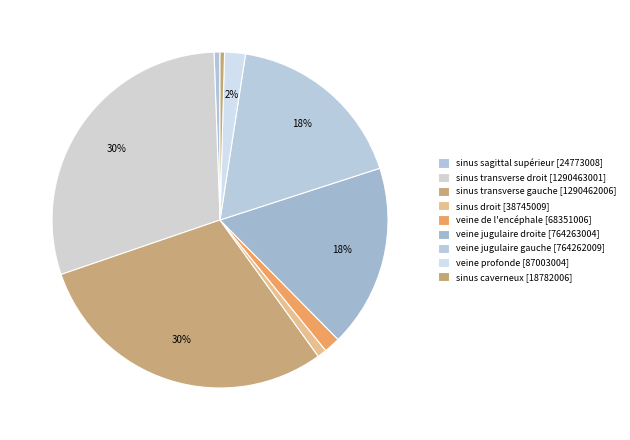

What is the smallest slice in the pie chart?

sinus caverneux